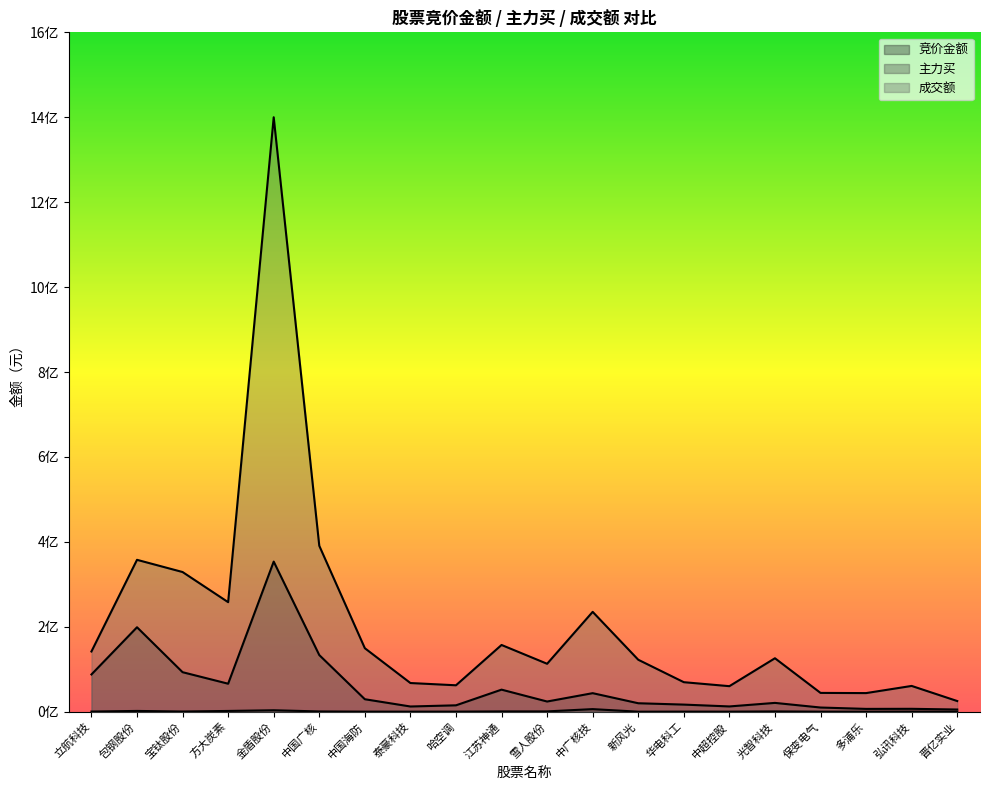

What is the label of the 4th point from the left?

方大炭素